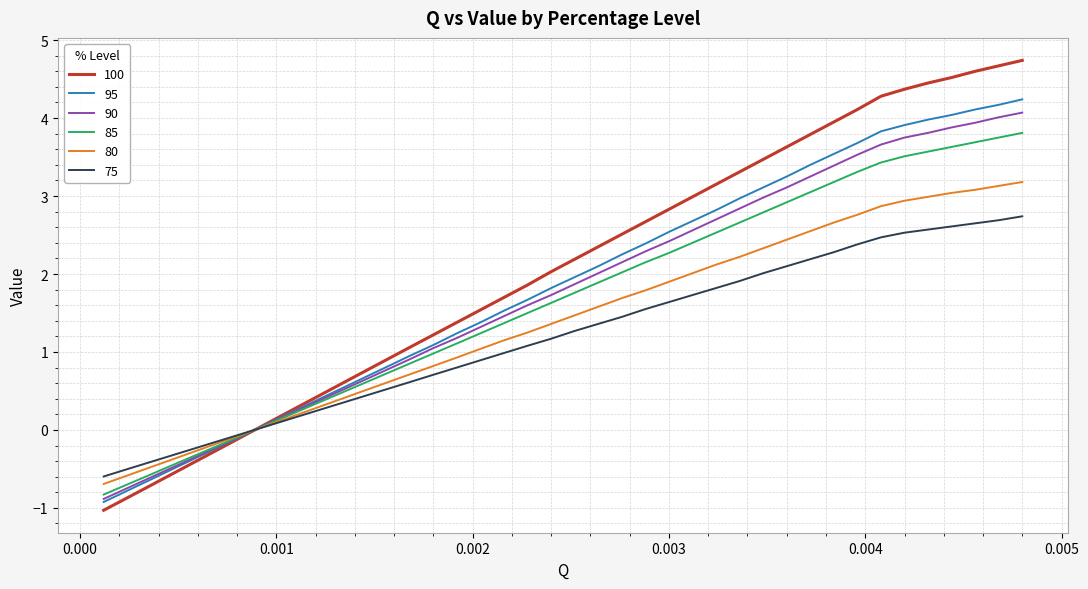

Which series has the largest range (max minus min)?

100